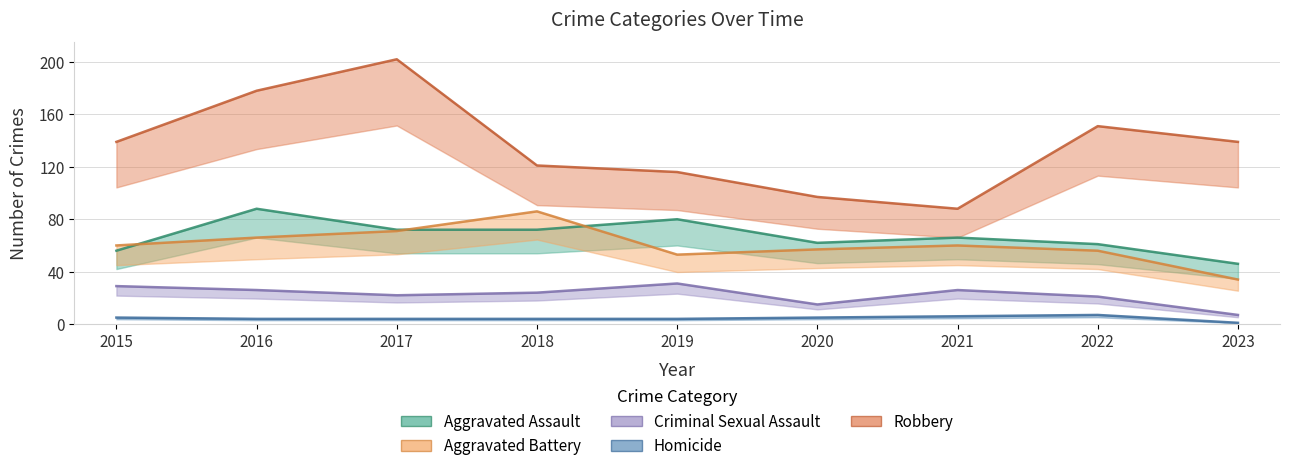

What is the difference between the maximum and second lowest values in the Aggravated Battery series?

33